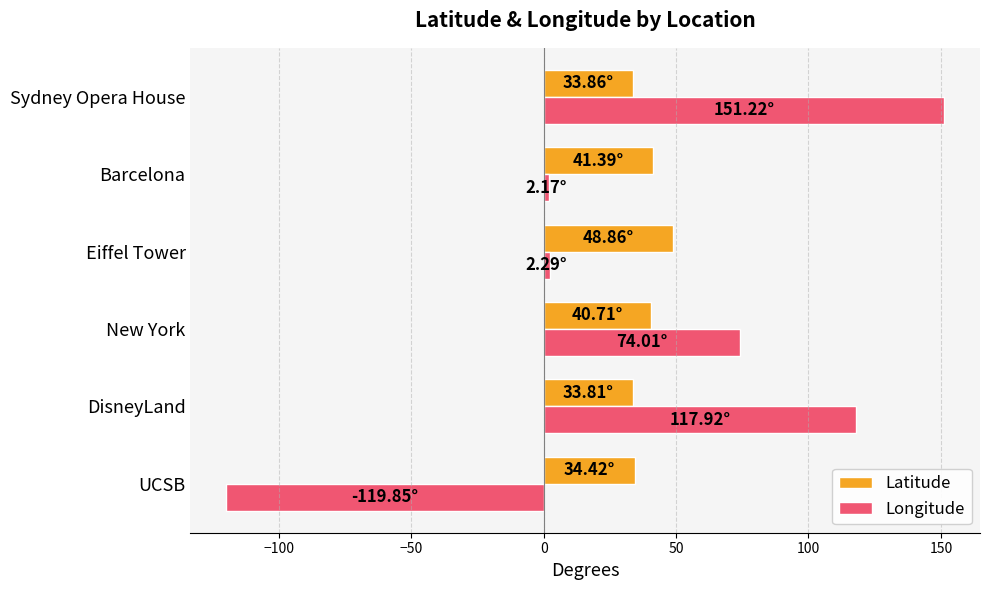

Which series has the largest range (max minus min)?

Longitude